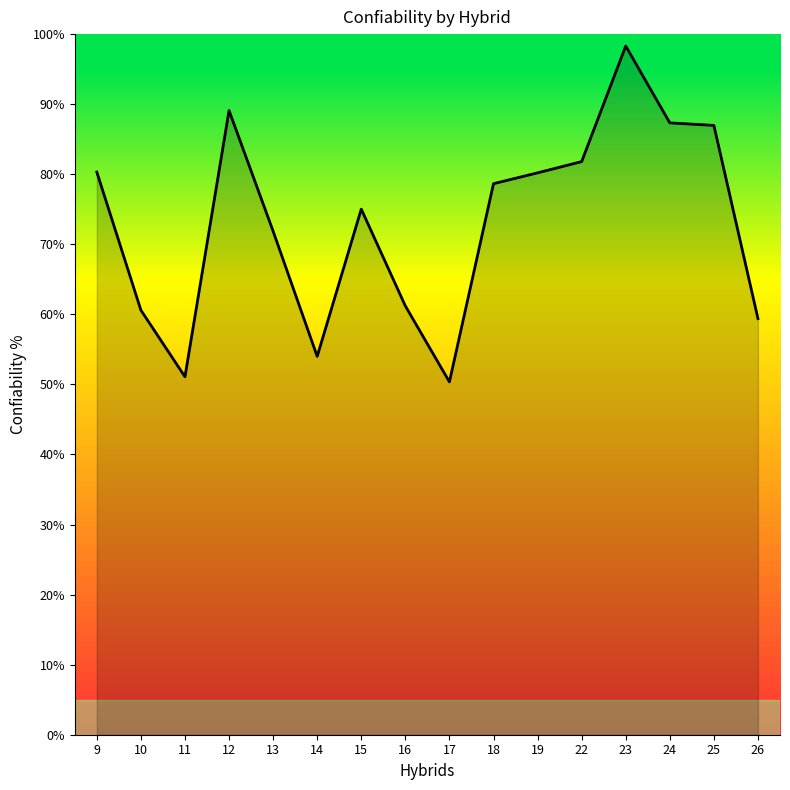

True or false: the data shows 80.2 at 19.

True